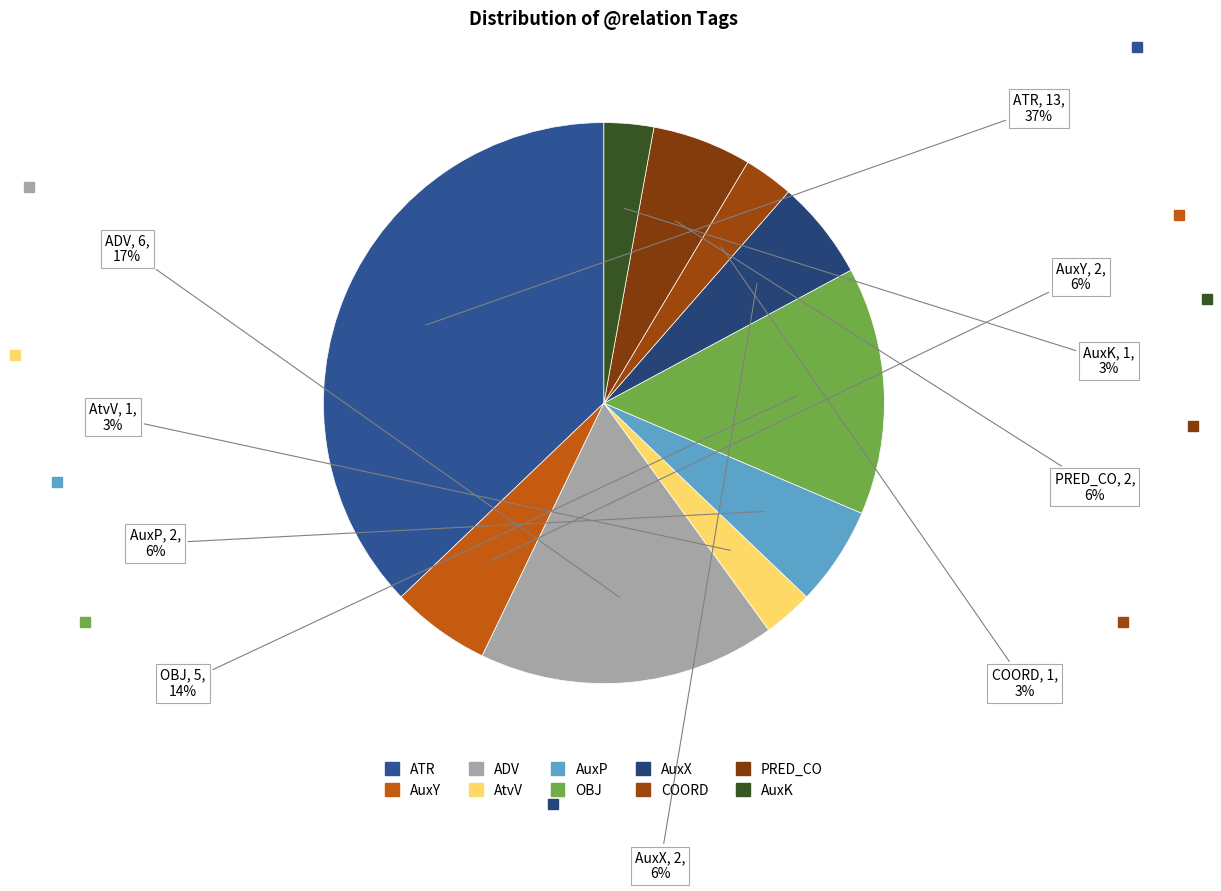

Which has a higher value, ATR or OBJ?

ATR